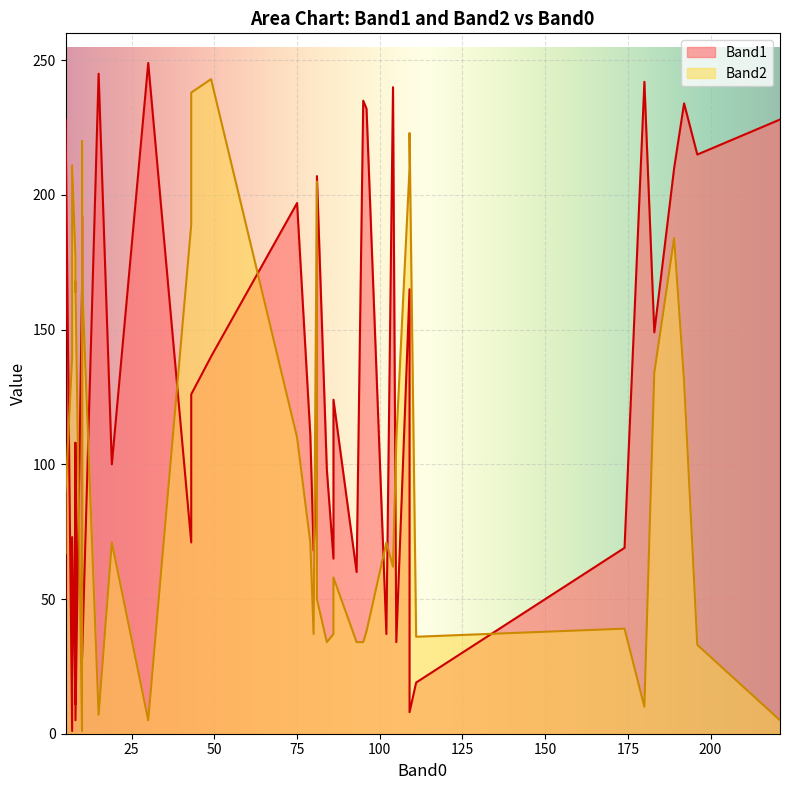

Reading left to right, what are all the values shown in this chart?

Band1: 189=210	174=69	15=245	10=192	109=8	104=240	80=68	93=60	7=73	180=242	192=234	43=126	183=149	30=249	5=50	84=98	105=34	109=165	19=100	81=94	10=166	43=71	196=215	102=37	10=28	8=11	79=111	81=207	86=124	86=65	5=228	7=1	8=108	95=235	96=232	8=5	49=140	221=228	75=197	111=19
Band2: 189=184	174=39	15=7	10=220	109=223	104=62	80=37	93=34	7=211	180=10	192=131	43=238	183=134	30=5	5=67	84=34	105=109	109=210	19=71	81=205	10=1	43=189	196=33	102=71	10=169	8=177	79=71	81=50	86=58	86=37	5=89	7=140	8=164	95=34	96=38	8=168	49=243	221=5	75=110	111=36